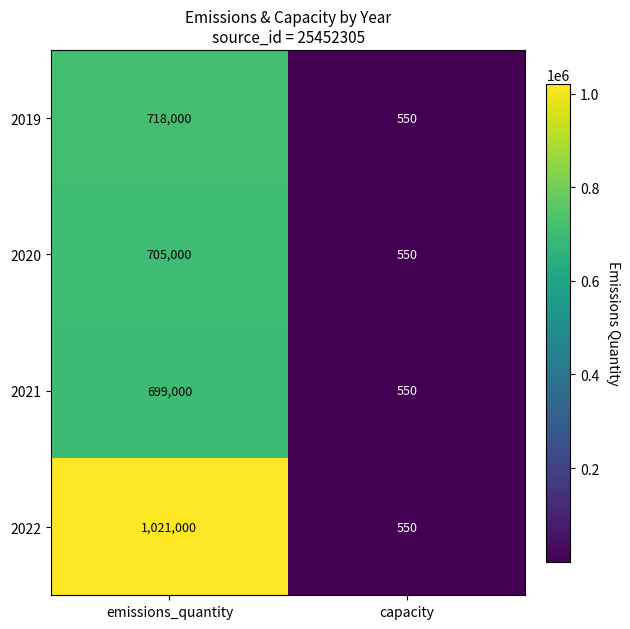

How many distinct data groups are displayed?

4